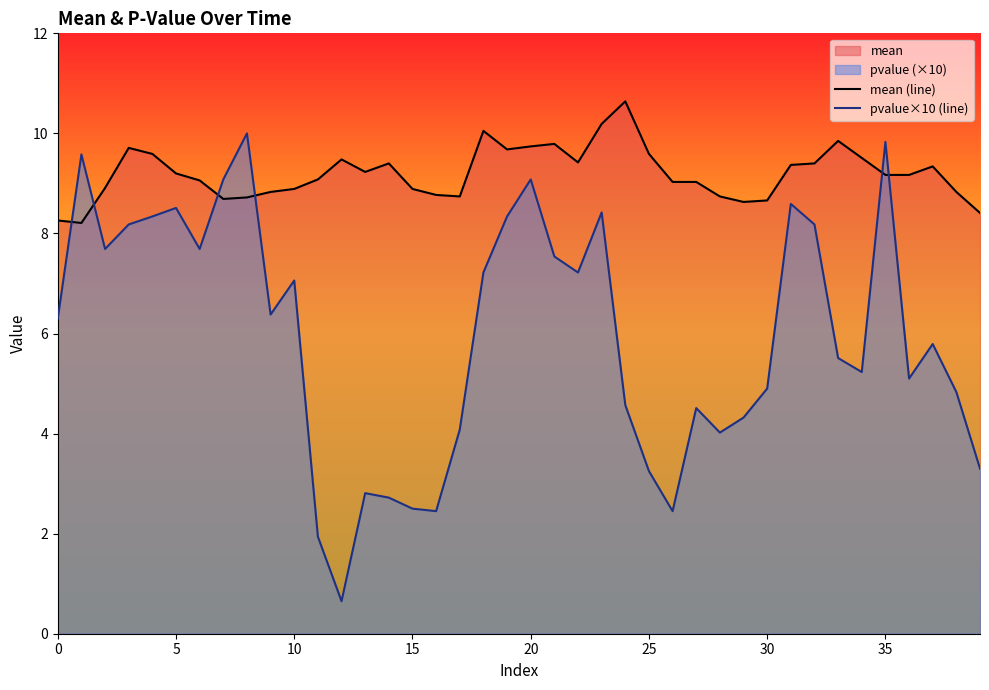

Reading right to left, extract all data points from this chart.

mean (line): 8.4	8.8	9.3	9.2	9.2	9.5	9.8	9.4	9.4	8.7	8.6	8.7	9.0	9.0	9.6	10.6	10.2	9.4	9.8	9.7	9.7	10.1	8.7	8.8	8.9	9.4	9.2	9.5	9.1	8.9	8.8	8.7	8.7	9.1	9.2	9.6	9.7	8.9	8.2	8.3
pvalue×10 (line): 3.3	4.8	5.8	5.1	9.8	5.2	5.5	8.2	8.6	4.9	4.3	4.0	4.5	2.5	3.2	4.6	8.4	7.2	7.5	9.1	8.3	7.2	4.1	2.5	2.5	2.7	2.8	0.7	1.9	7.1	6.4	10.0	9.1	7.7	8.5	8.3	8.2	7.7	9.6	6.3